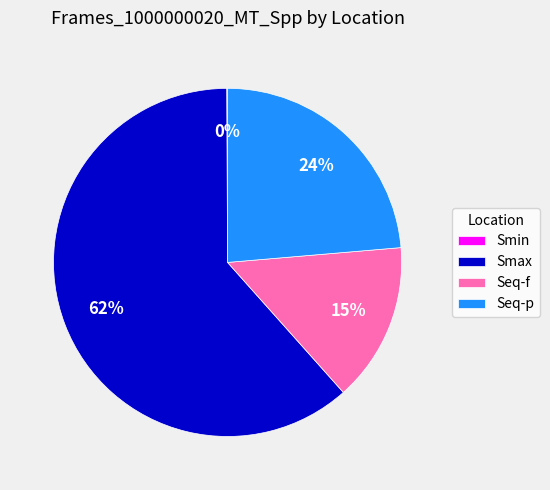

Which category has the biggest portion of the pie?

Smax